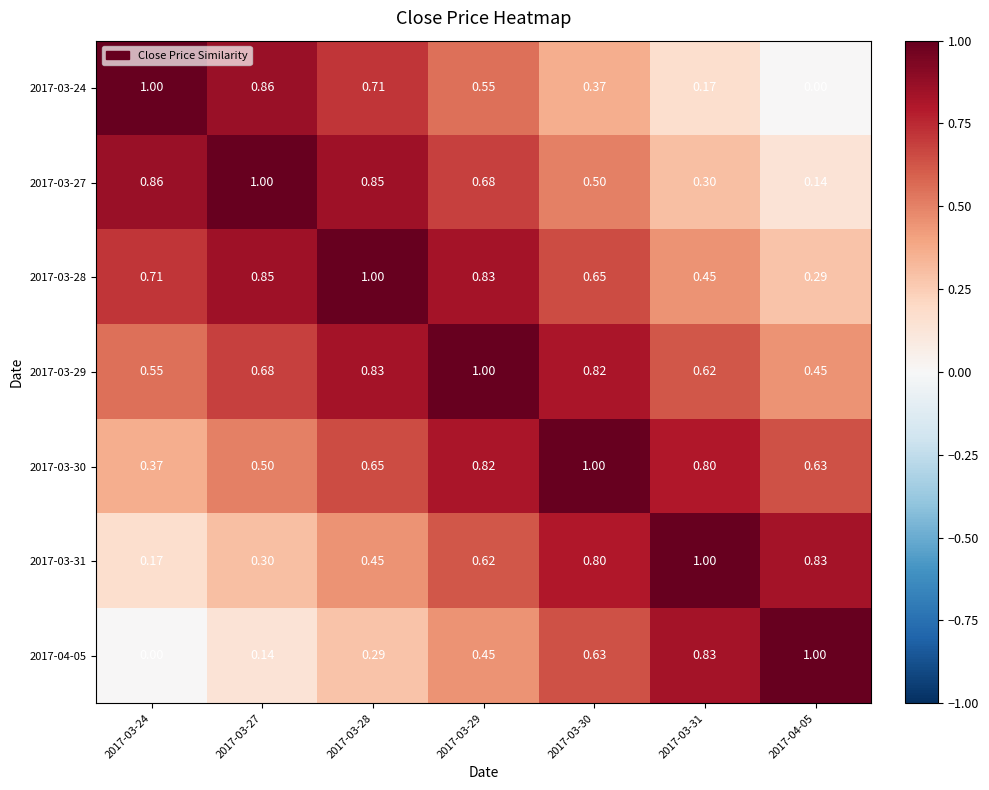

Is the value of 2017-03-31 at 2017-03-28 greater than the value of 2017-03-29 at 2017-03-29?

No